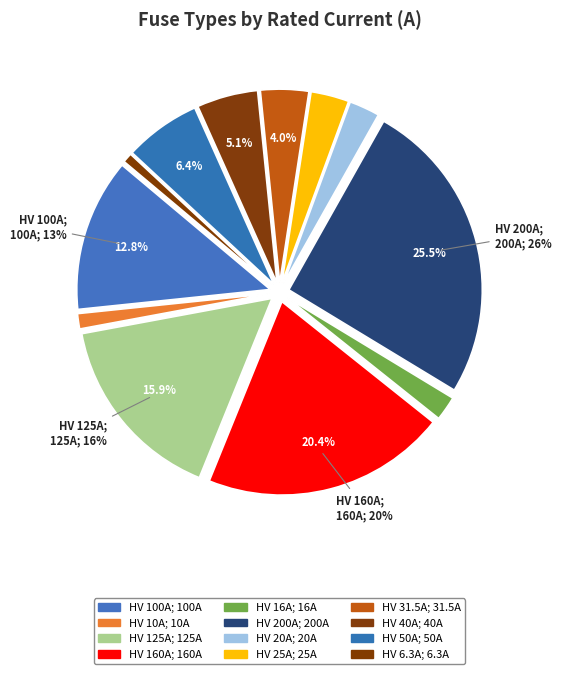

How many slices are in this pie chart?

12